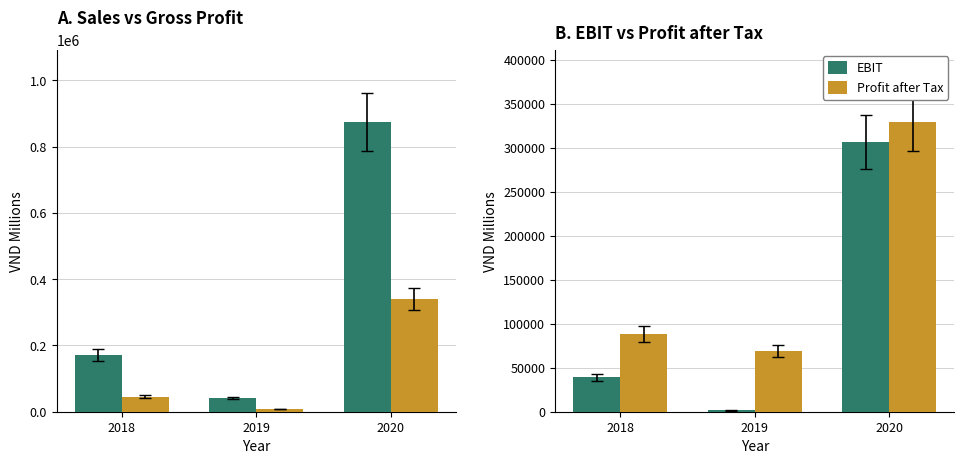

Reading left to right, what are all the values shown in this chart?

Sales: 171375	41620	874068
Gross Profit: 44780	8184	340671
EBIT: 39042	1516	307114
Profit after Tax: 88594	69250	329173